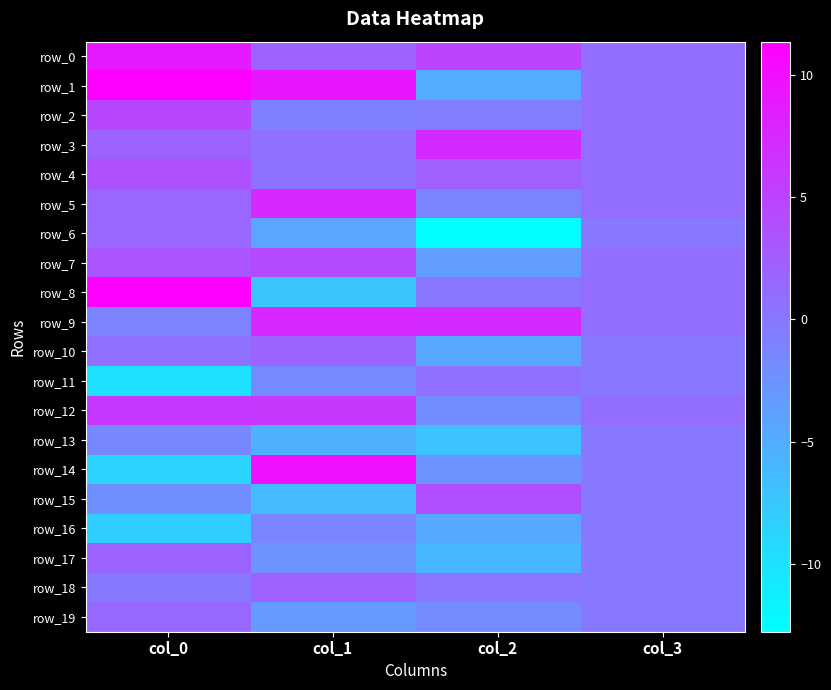

What value does the row_13 series have at col_1?

-5.2